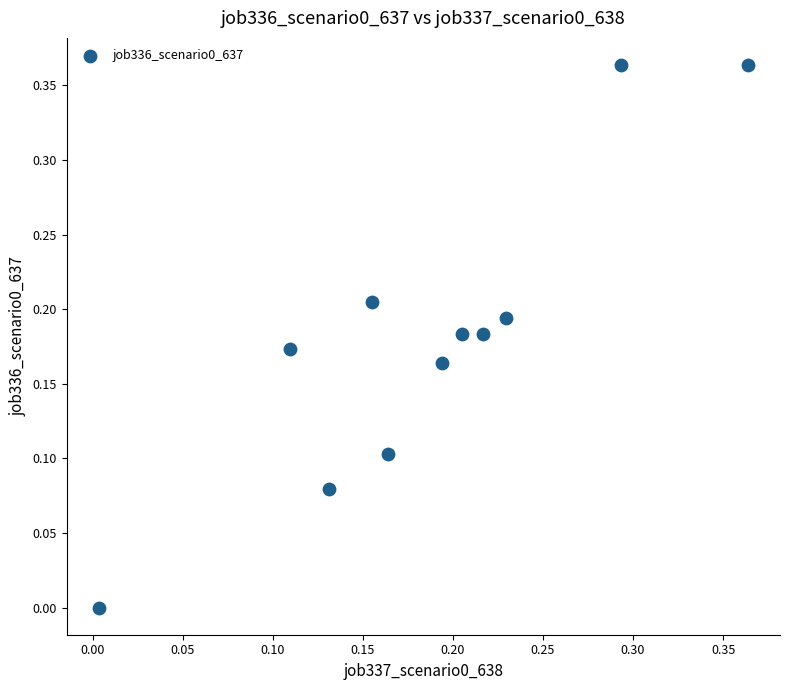

How many points are shown in the scatter plot?

11